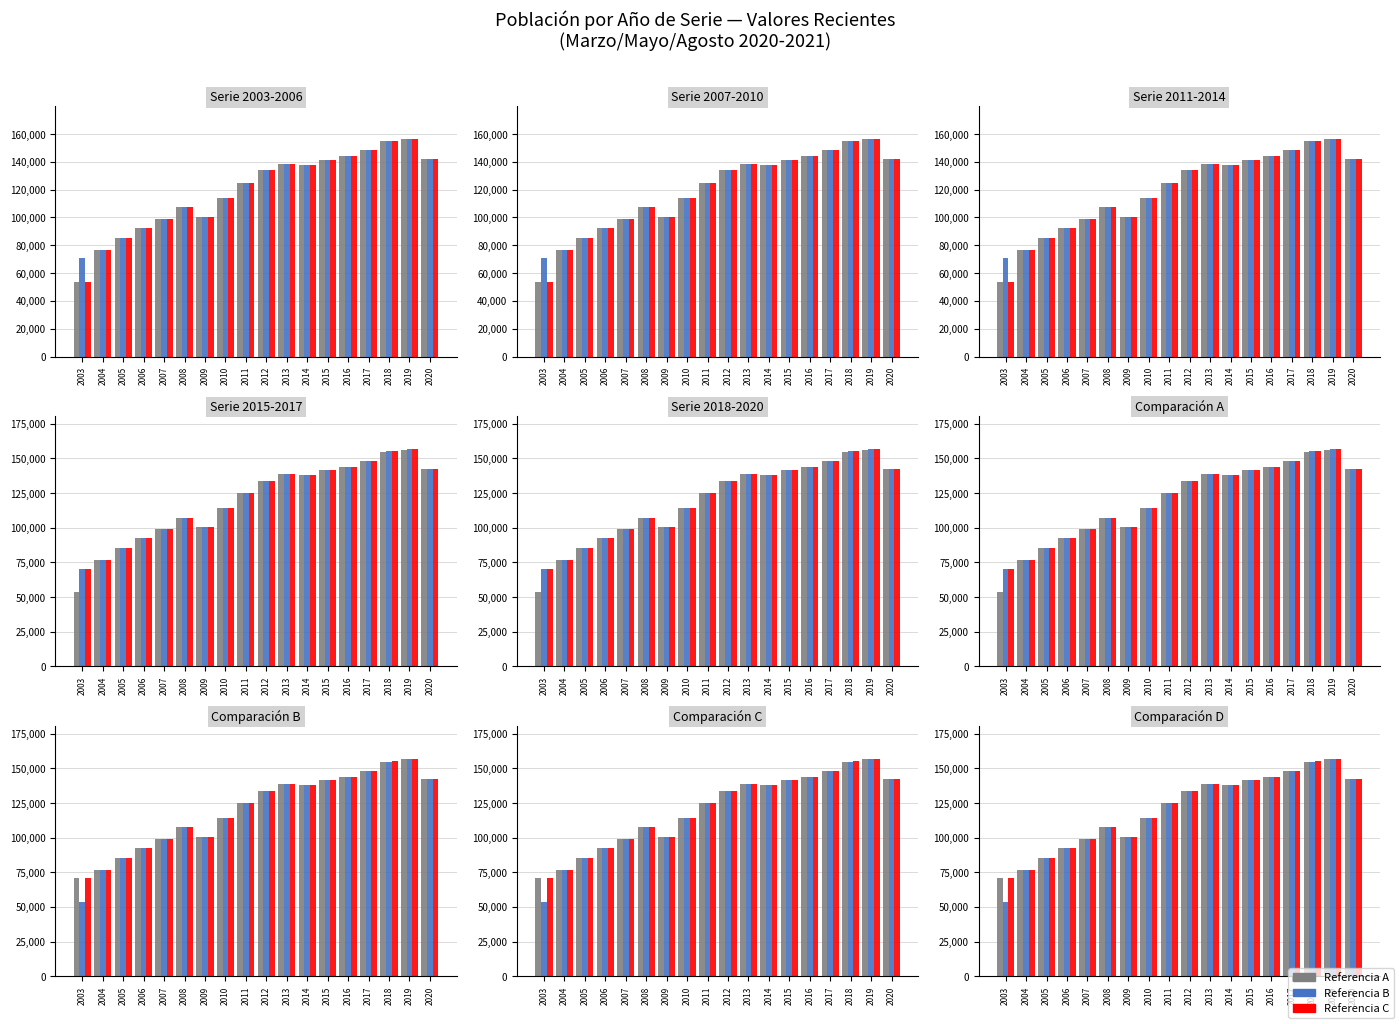

What is the highest value of the Mayo.2020 series?

156915